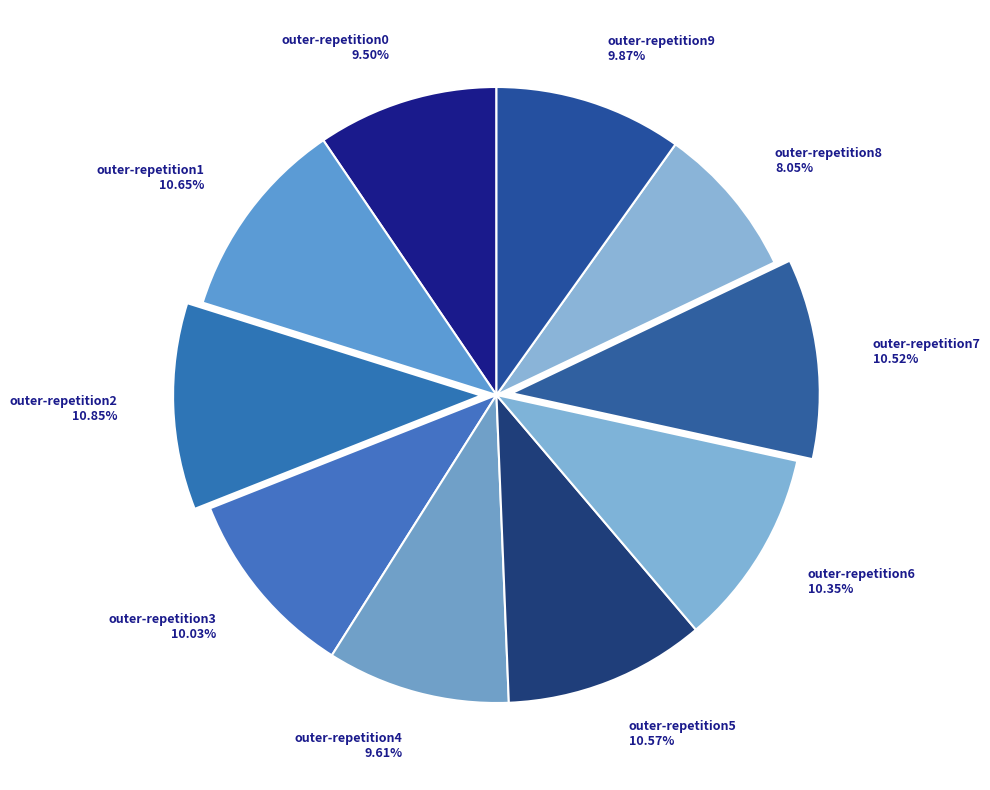

Which category has the smallest portion of the pie?

outer-repetition8